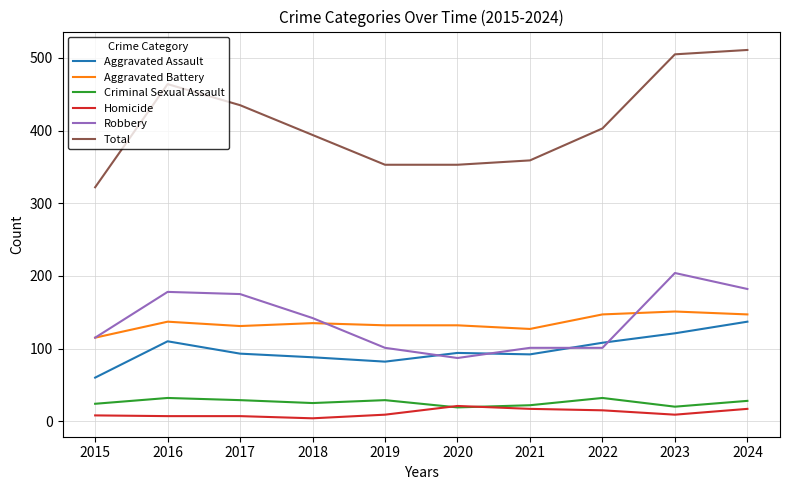

The Aggravated Battery series shows 132 at 2020. True or false?

True